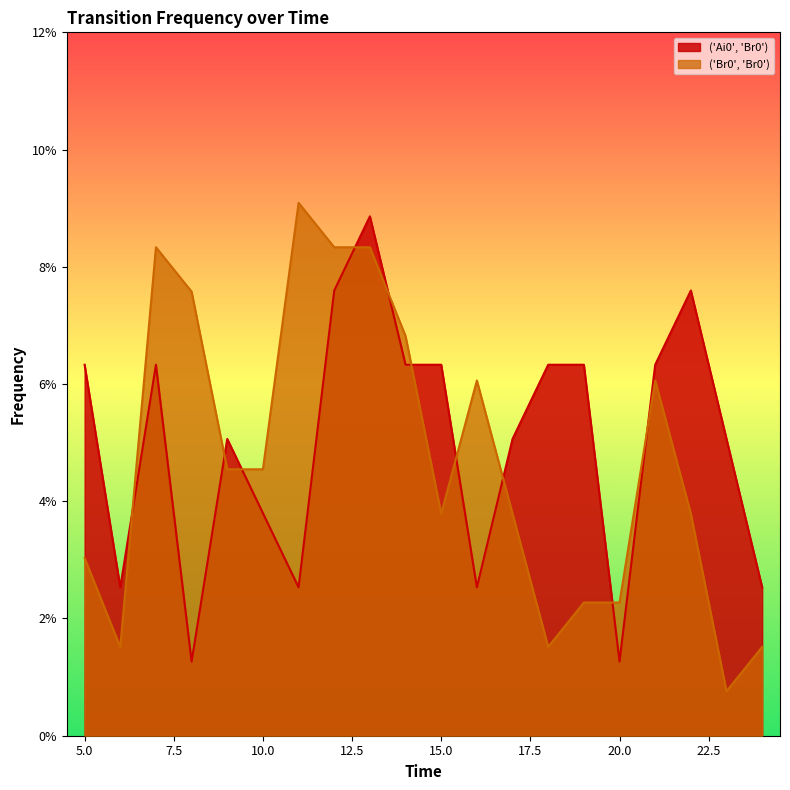

What is the difference between the second highest and minimum values in the ('Ai0', 'Br0') series?

0.1